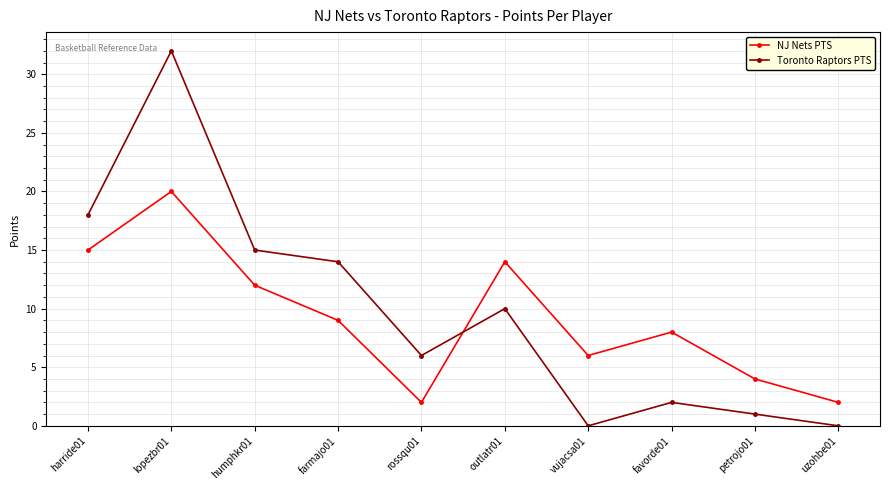

What is the total value across all series at harride01?

33